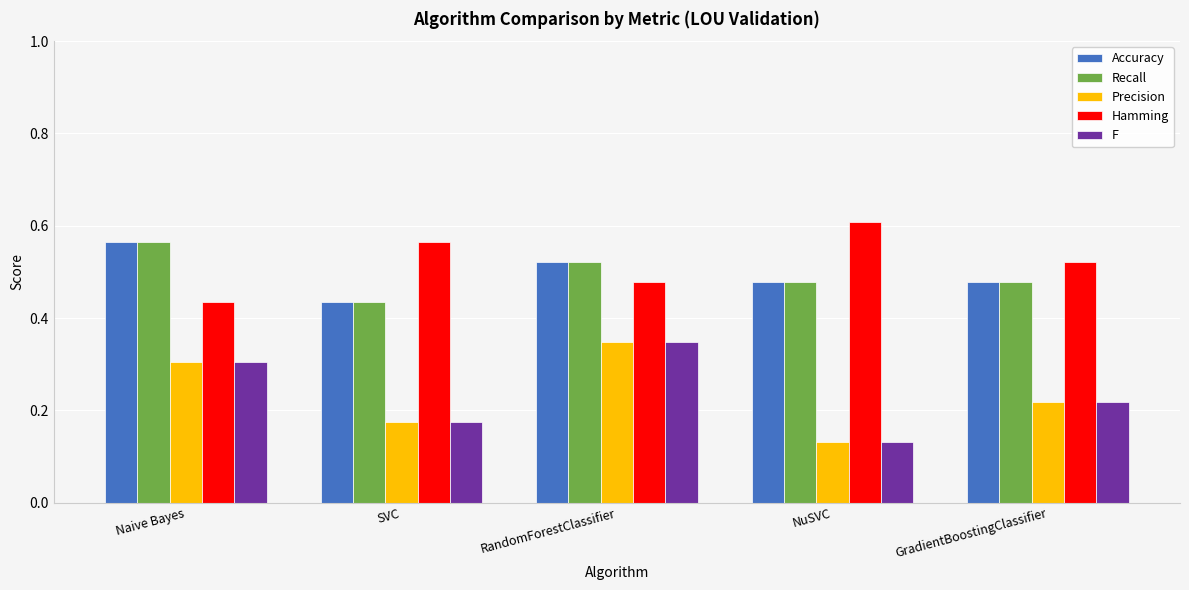

Rank the categories by Hamming value from highest to lowest.

NuSVC, SVC, GradientBoostingClassifier, RandomForestClassifier, Naive Bayes